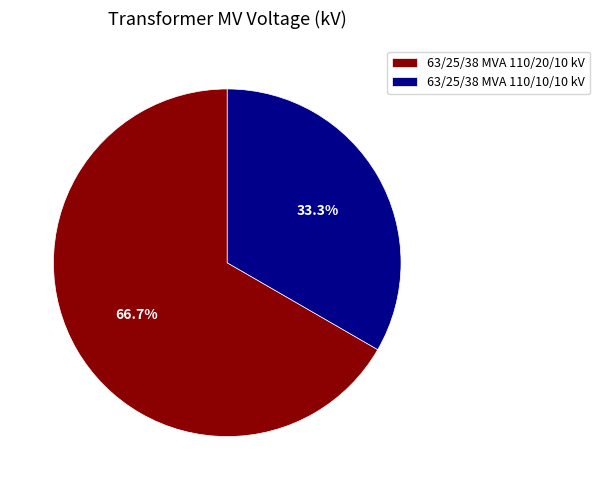

What is the ratio of the value at 63/25/38 MVA 110/20/10 kV to the value at 63/25/38 MVA 110/10/10 kV?

2.0